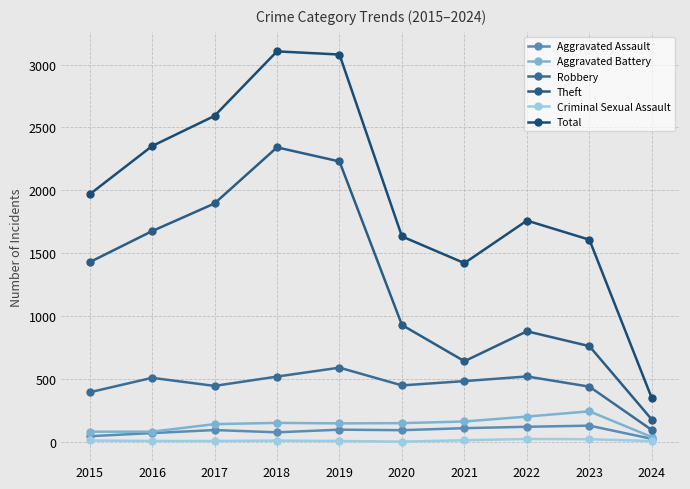

The Criminal Sexual Assault series shows 11 at 2018. True or false?

True